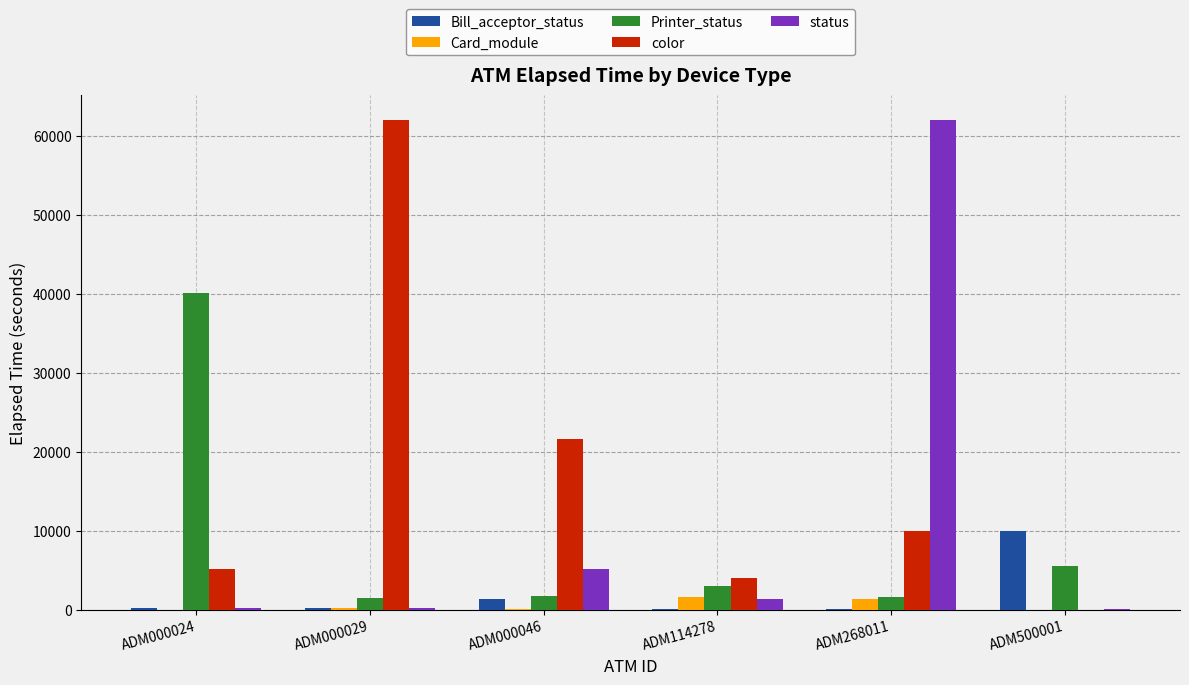

How many series are shown in this chart?

5